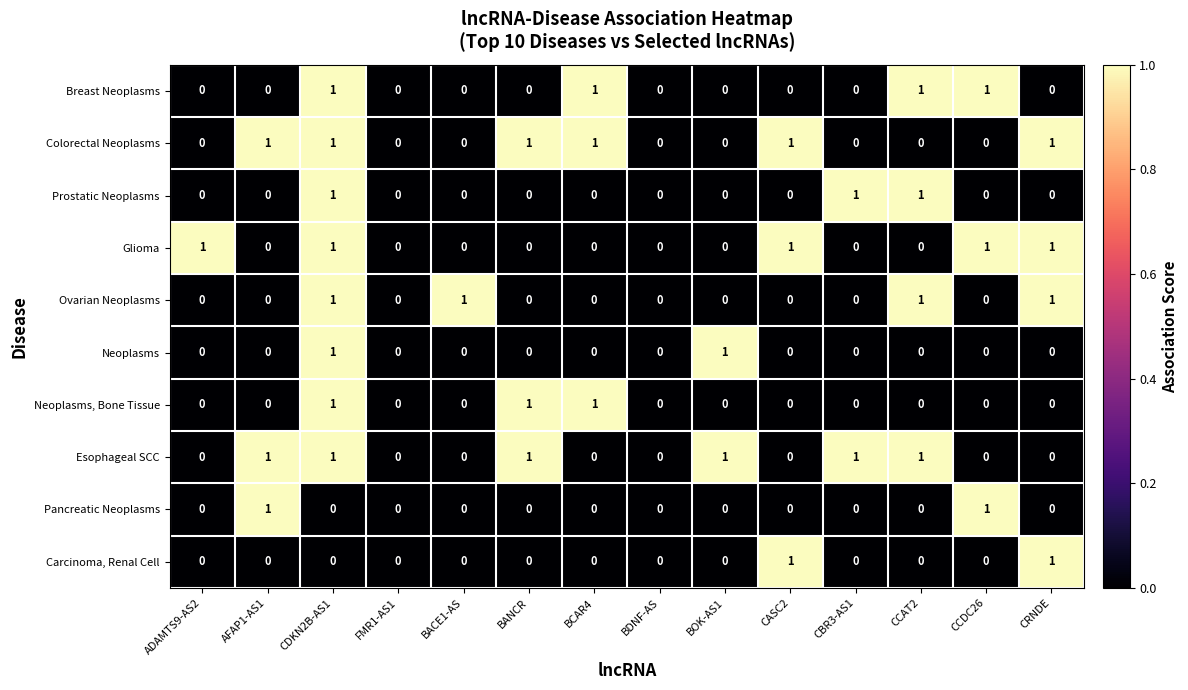

Is it true that Esophageal SCC equals 0 at BANCR?

False